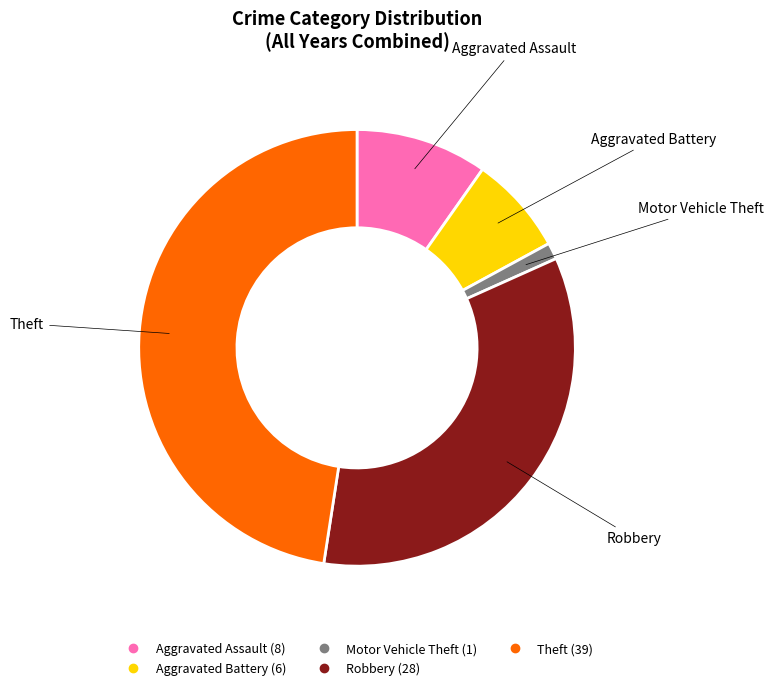

Is it true that Aggravated Battery is 34% of the pie?

False